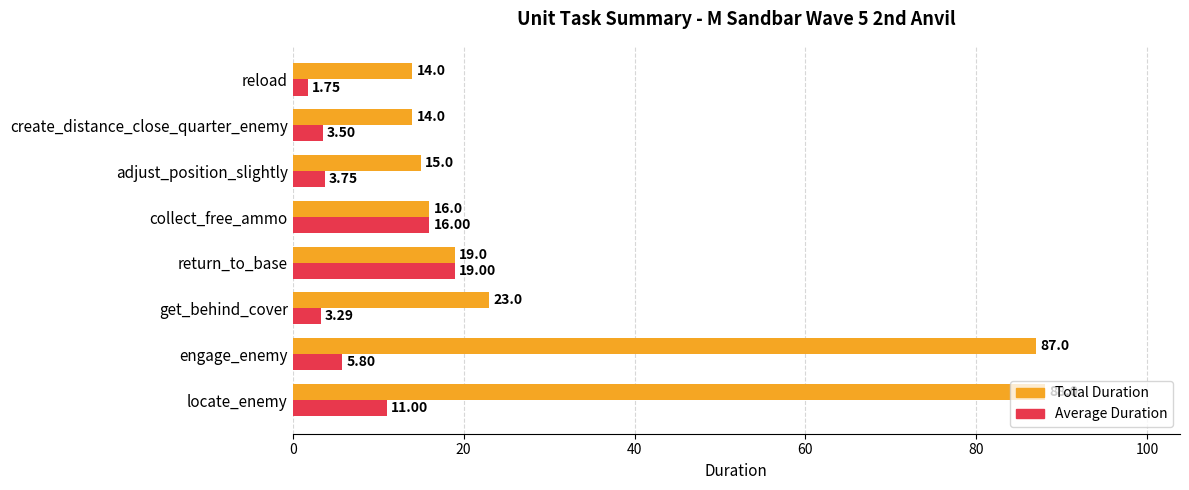

What is the average value of the Average Duration series?

8.0